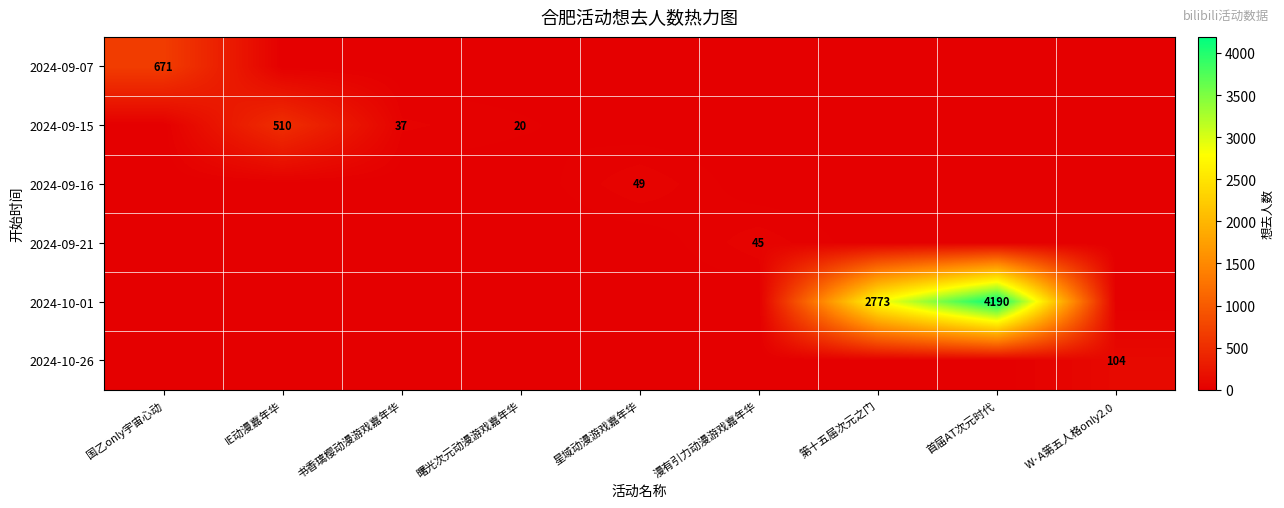

The 2024-09-15 series shows 20 at 曙光次元动漫游戏嘉年华. True or false?

True